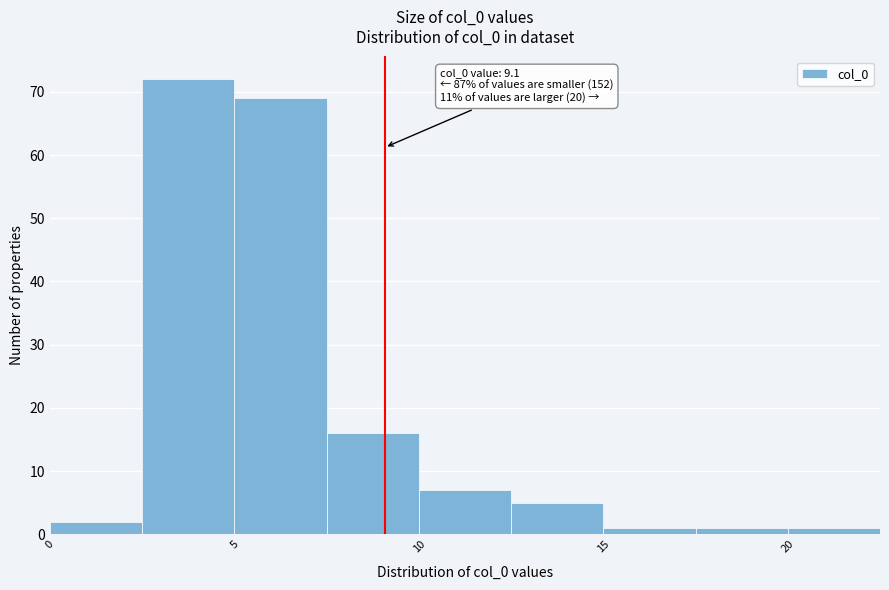

Over which range of the x-axis is the bar tallest?

2.5 to 5.0